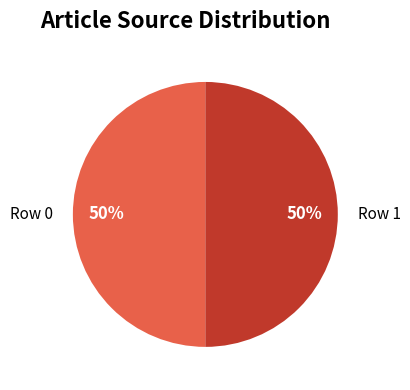

True or false: Row 0 accounts for 50% of the total.

True